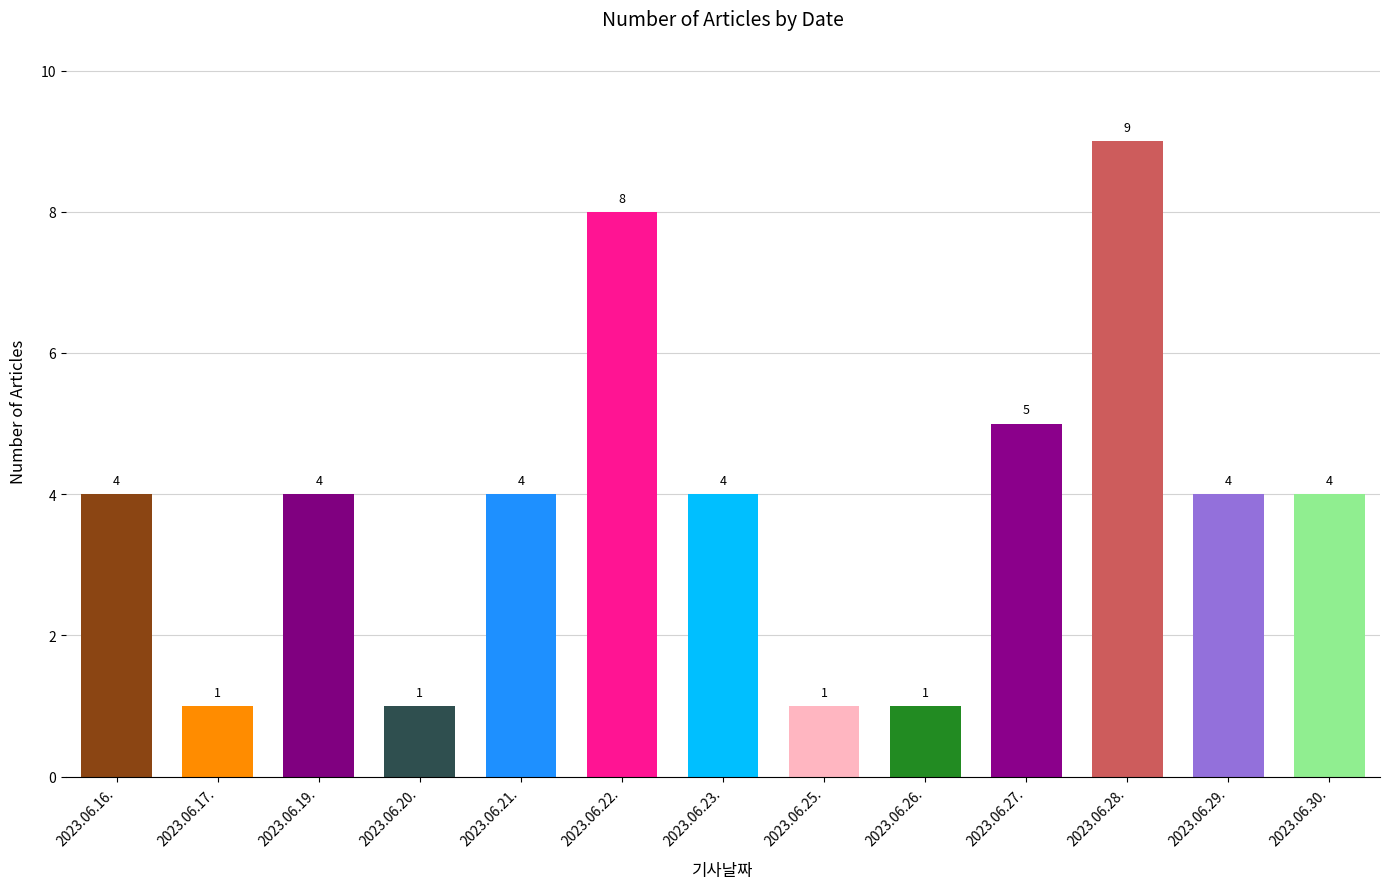

What is the difference between the values at 2023.06.27. and 2023.06.22.?

3